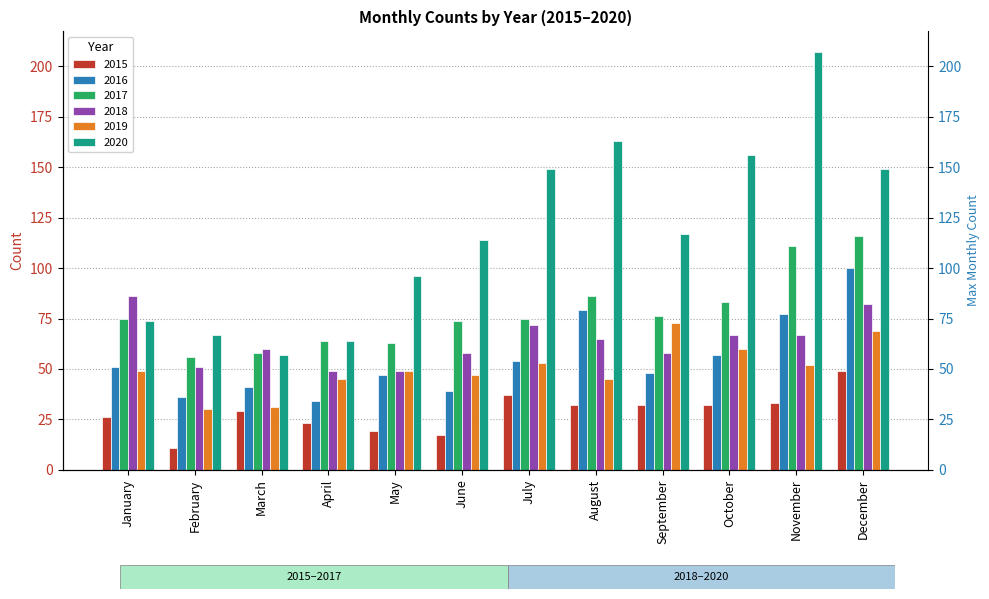

Where does the 2019 series first go above 49?

July